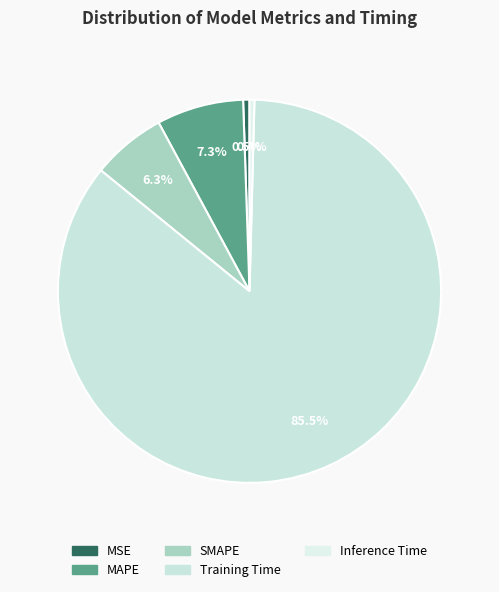

How many slices are in this pie chart?

5